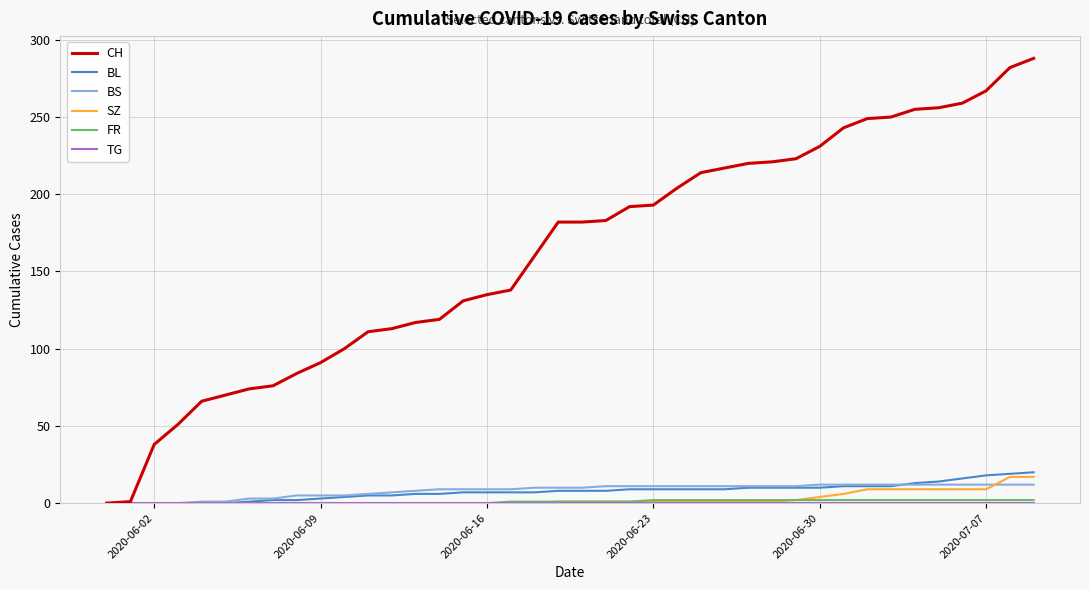

True or false: SZ and BS cross at least once.

True